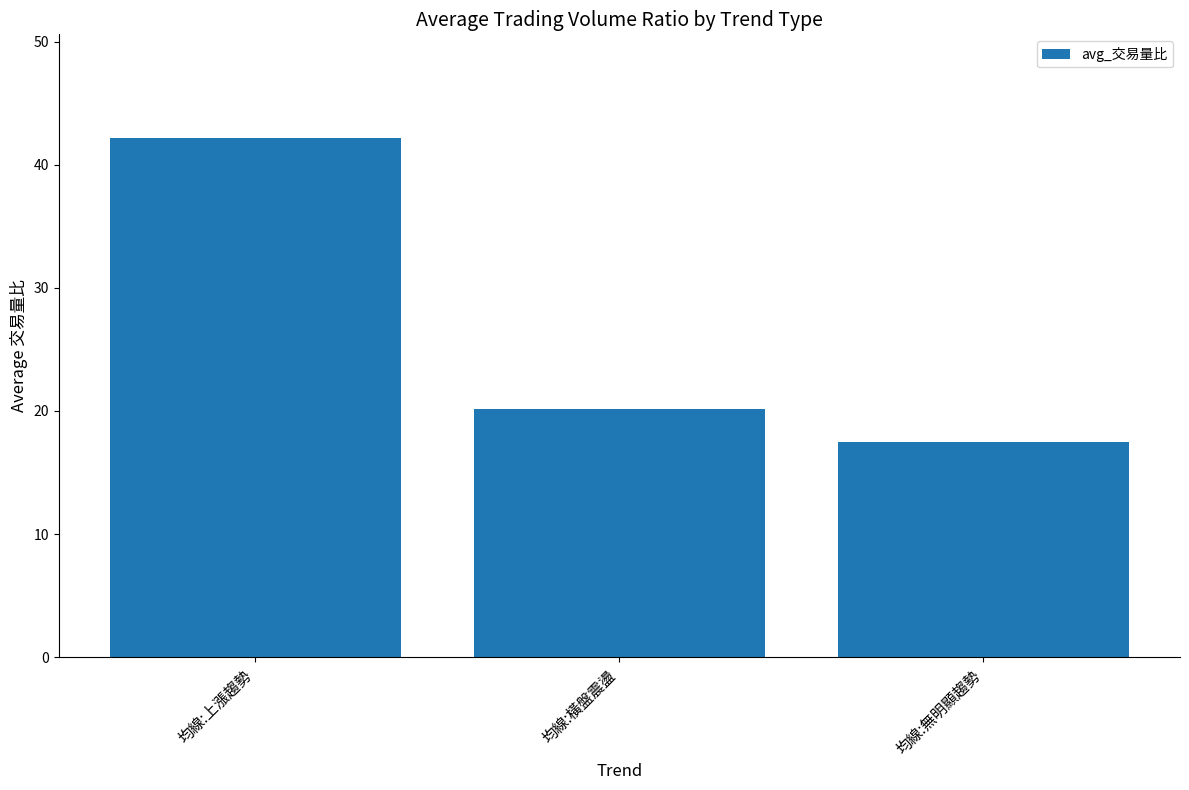

Rank the categories by value from lowest to highest.

均線:無明顯趨勢, 均線:橫盤震盪, 均線:上漲趨勢